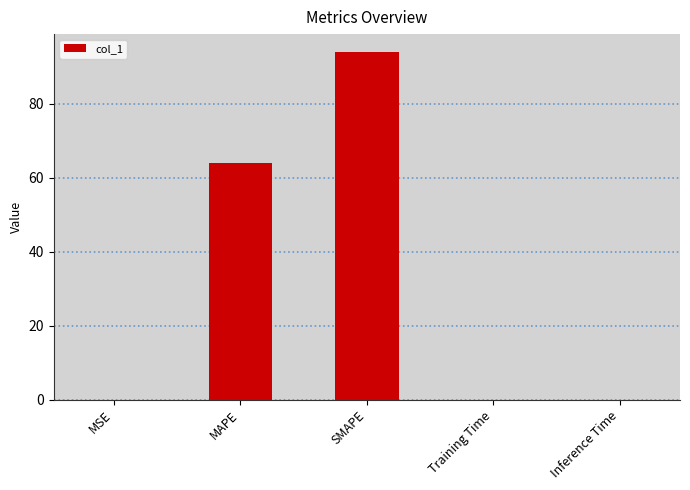

True or false: the data shows 0.0 at MSE.

True